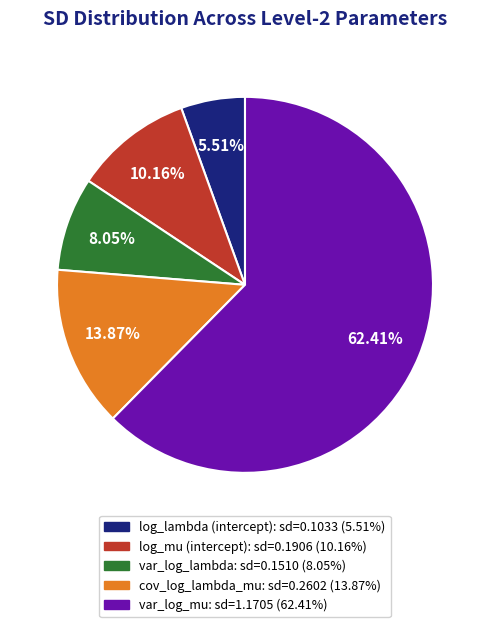

To the nearest percent, what portion does var_log_lambda represent?

8%